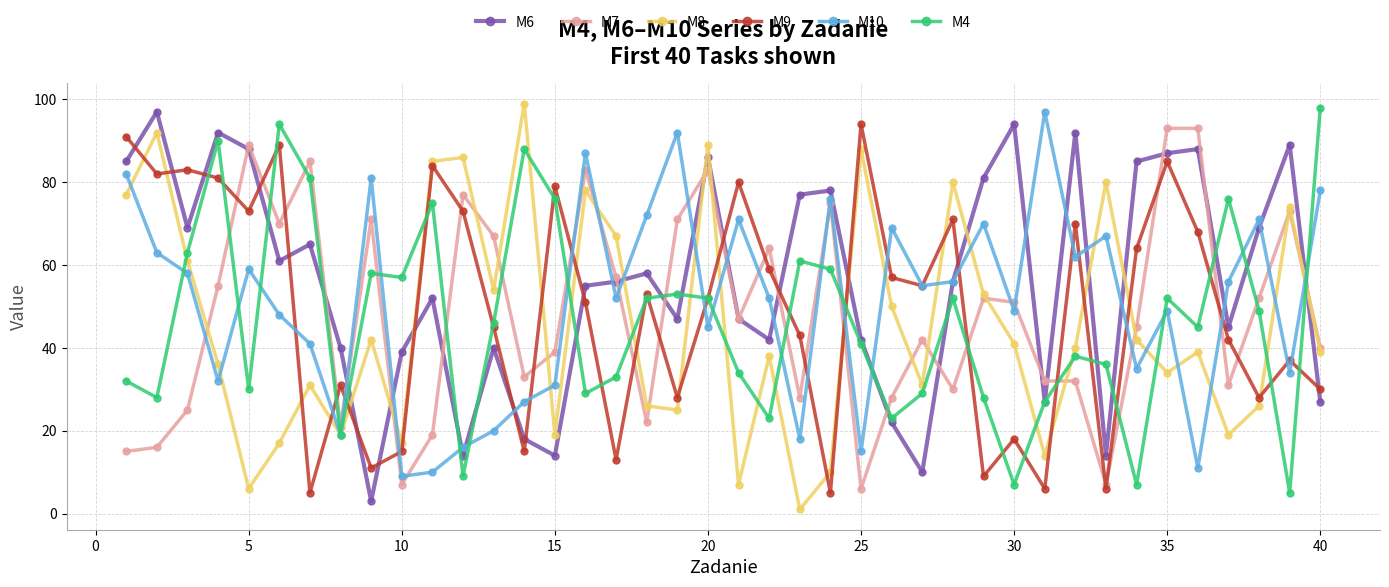

Which series has the largest total across all categories?

M6